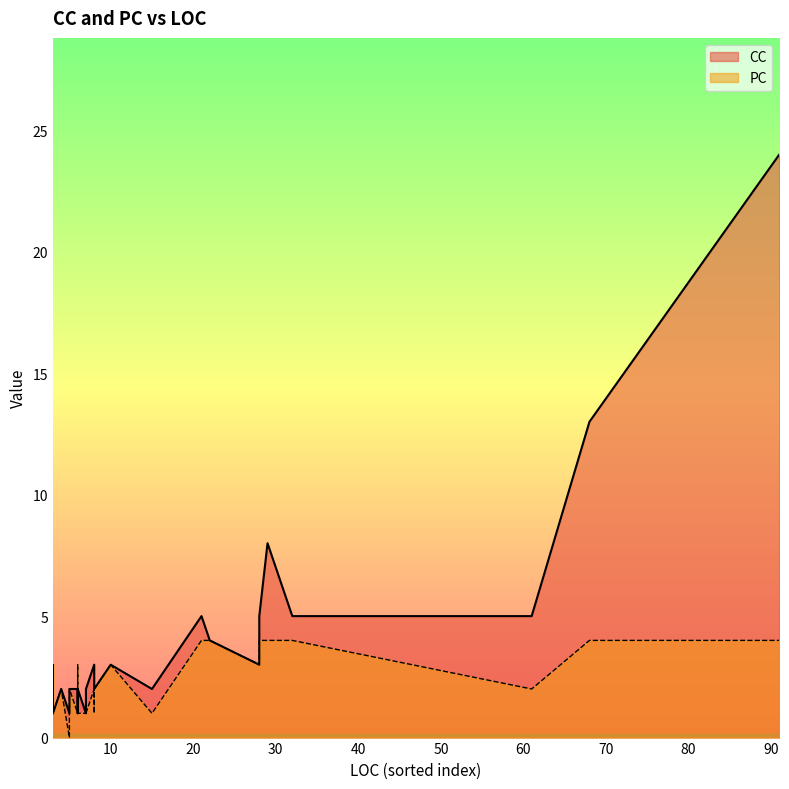

Is it true that PC equals 1 at 8?

False